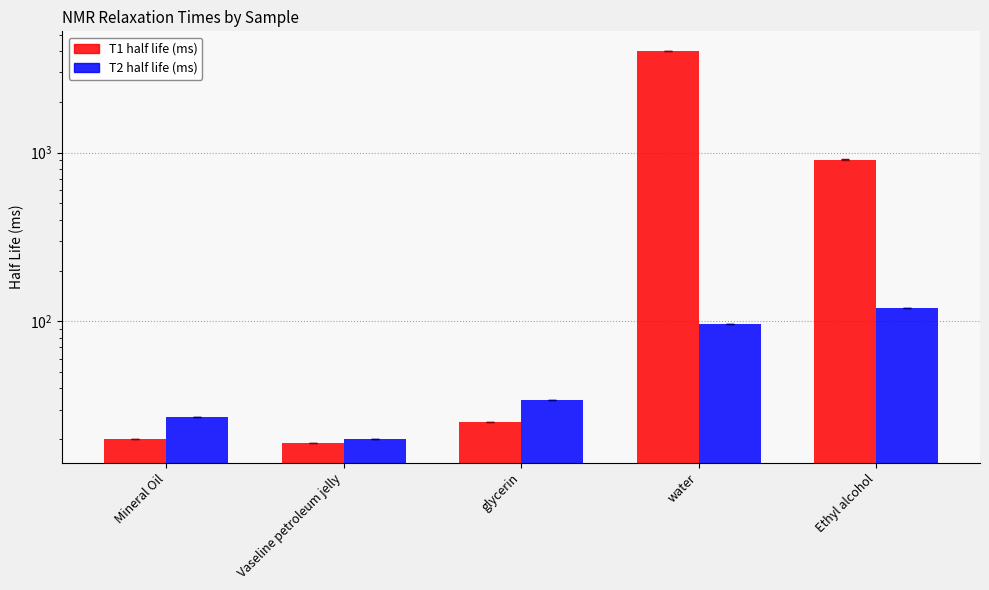

What are all the series names shown in the legend?

T1 half life (ms), T2 half life (ms)